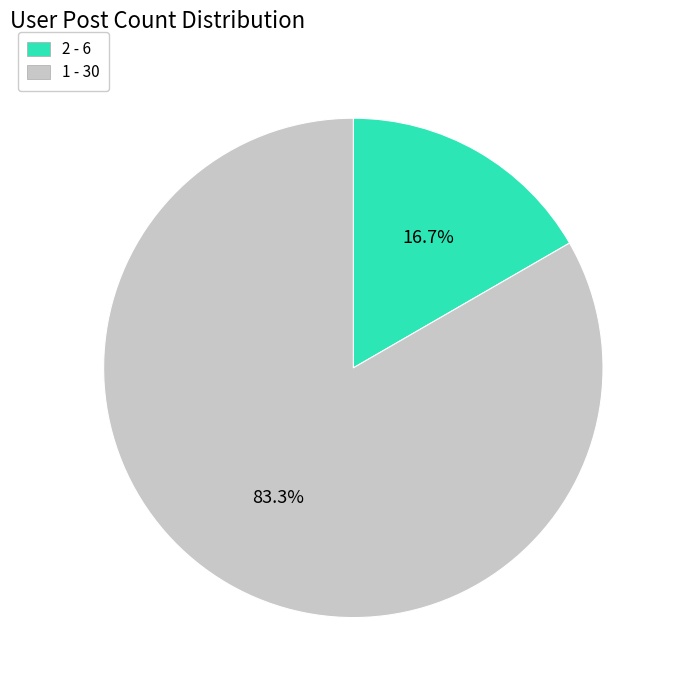

Does any single category account for the majority?

Yes